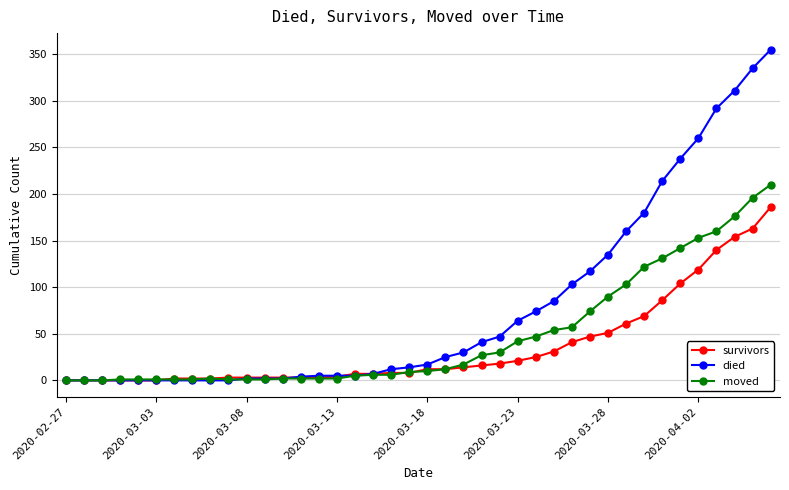

List the series in order of their overall mean, lowest first.

survivors, moved, died